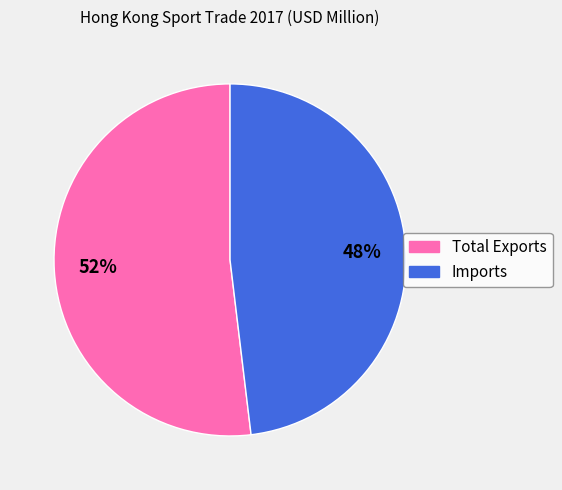

Count the number of slices in the pie.

2